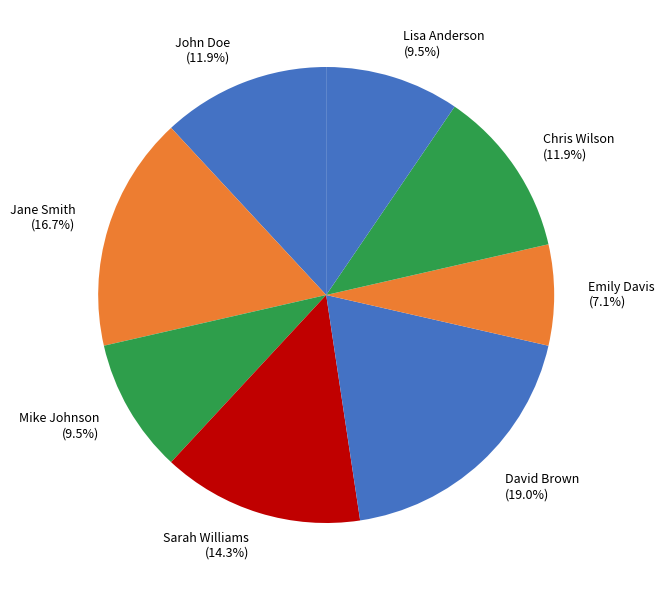

Combined, do Chris Wilson and Jane Smith account for over 50%?

No